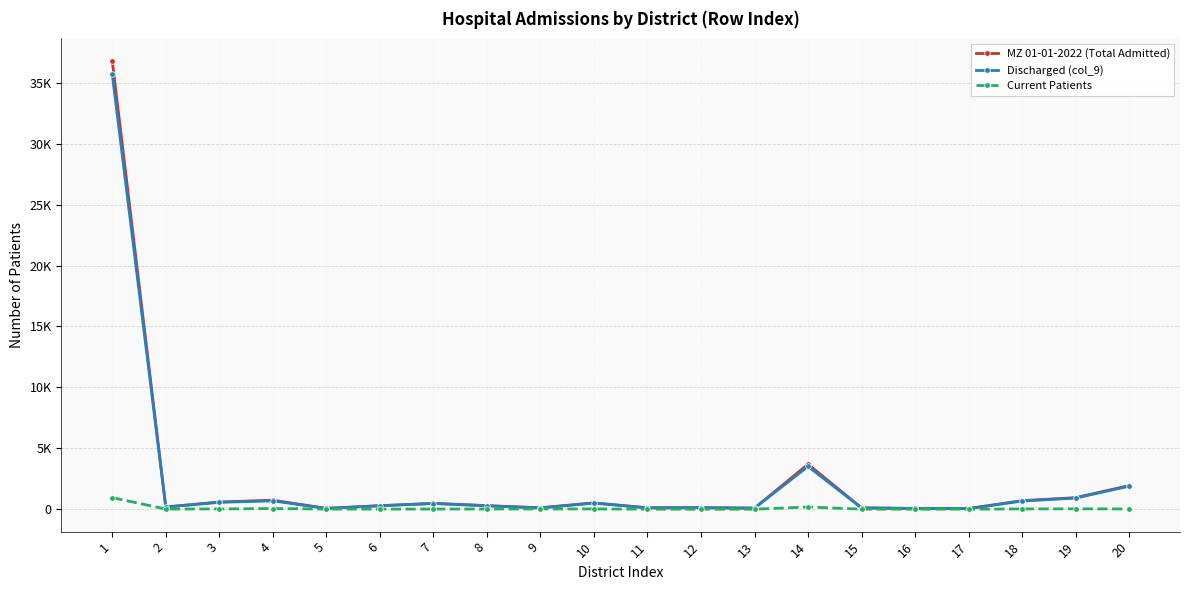

Rank the series at 1 from lowest to highest value.

Current Patients, Discharged (col_9), MZ 01-01-2022 (Total Admitted)